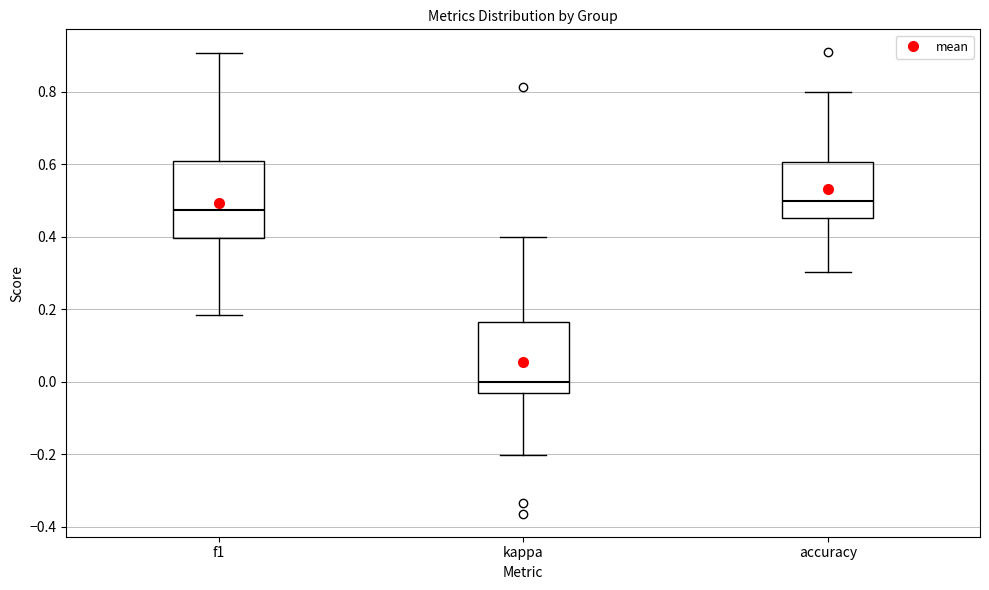

Which box's median line is the lowest?

kappa